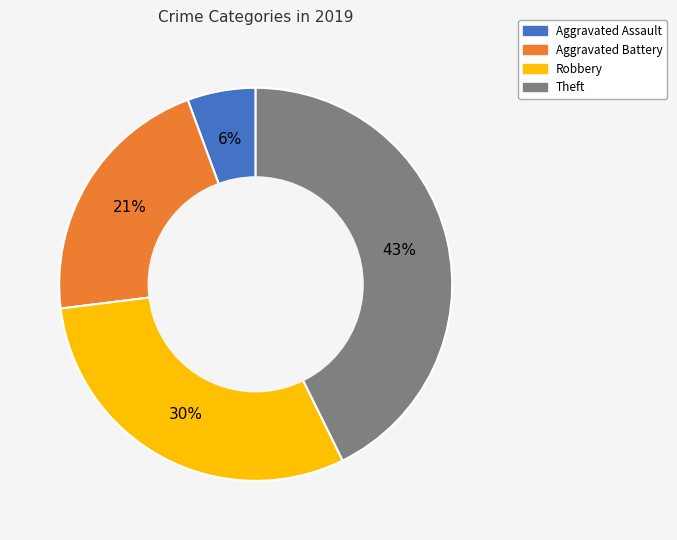

To the nearest percent, what portion does Aggravated Battery represent?

21%